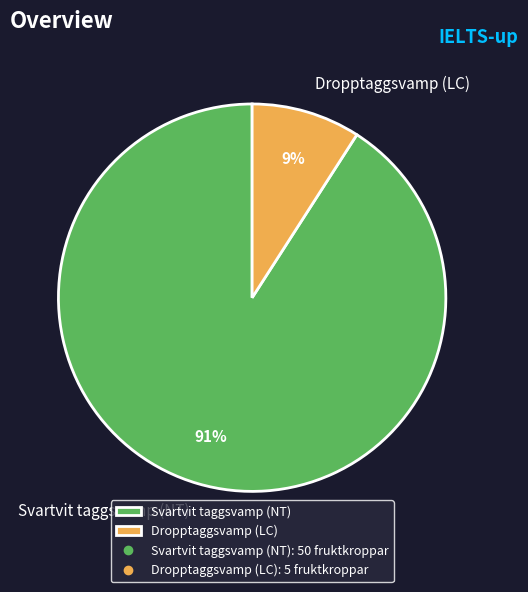

Which has a higher value, Dropptaggsvamp (LC) or Svartvit taggsvamp (NT)?

Svartvit taggsvamp (NT)